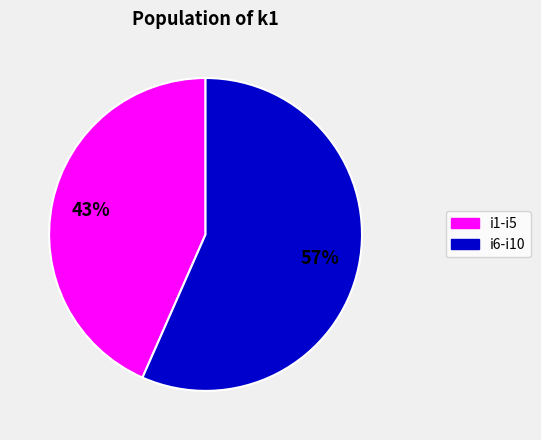

Is there any slice that represents more than half of the pie?

Yes